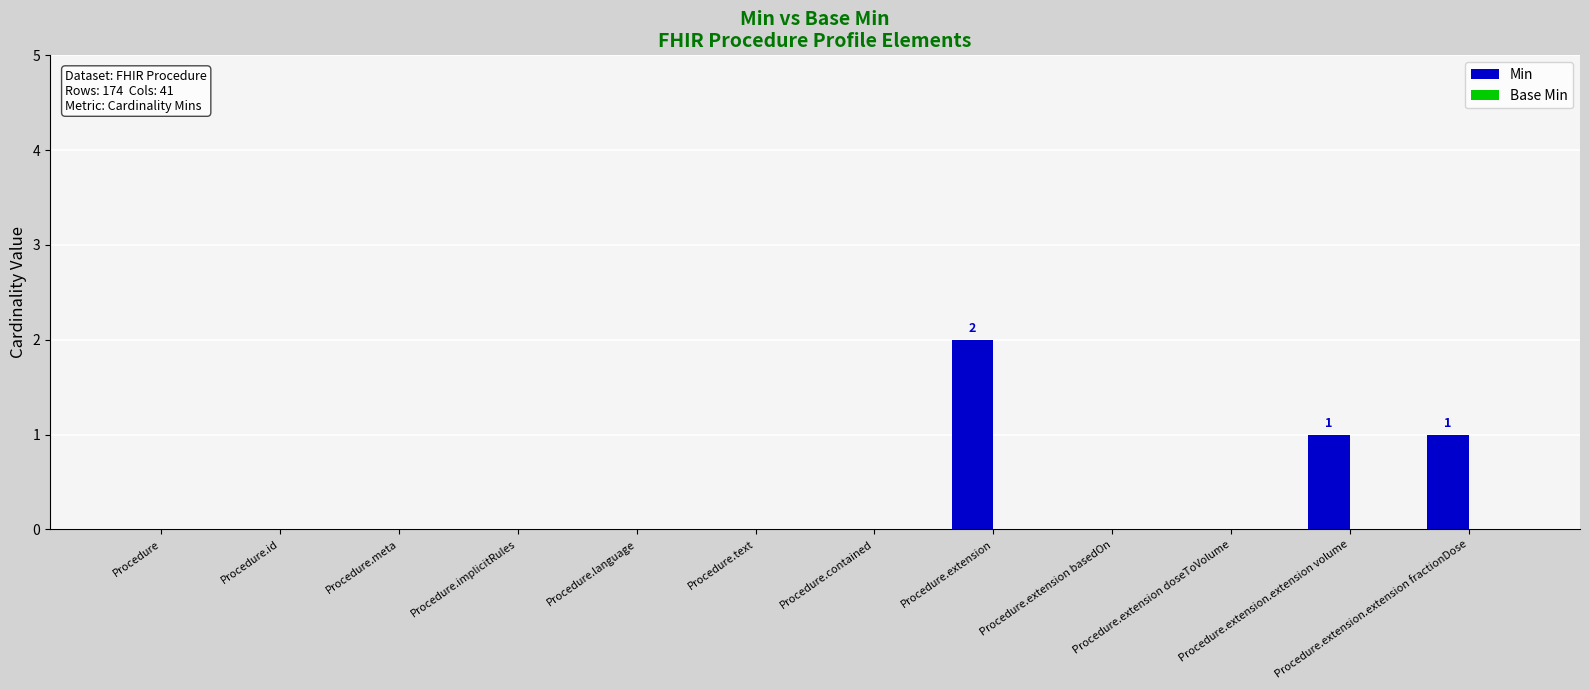

What is the sum of all values?

4